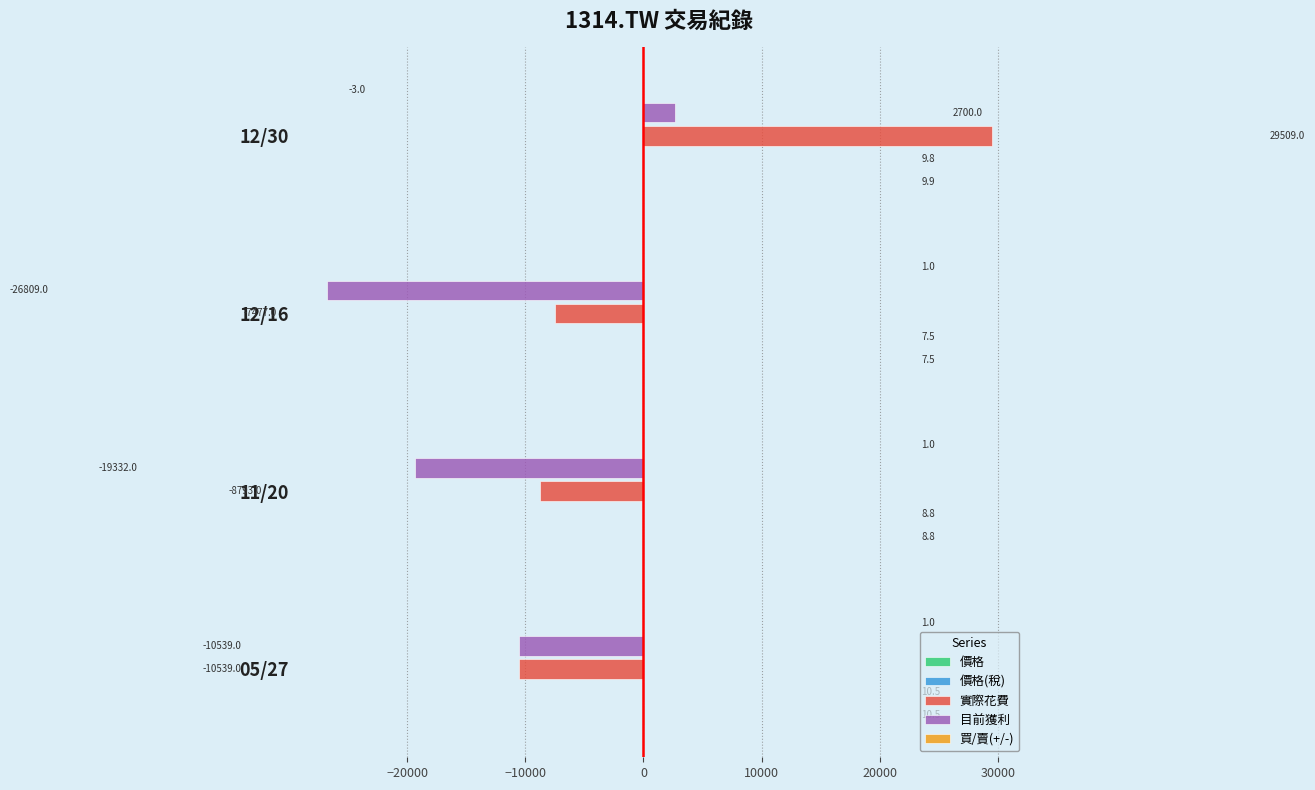

At which category does the chart reach its peak across all series?

12/30